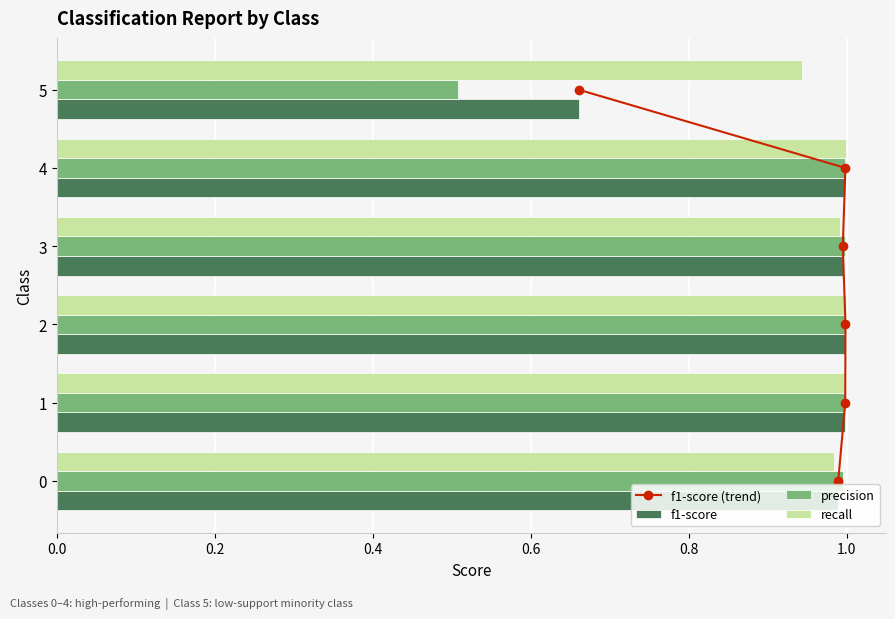

At how many categories does at least one series exceed 0?

6